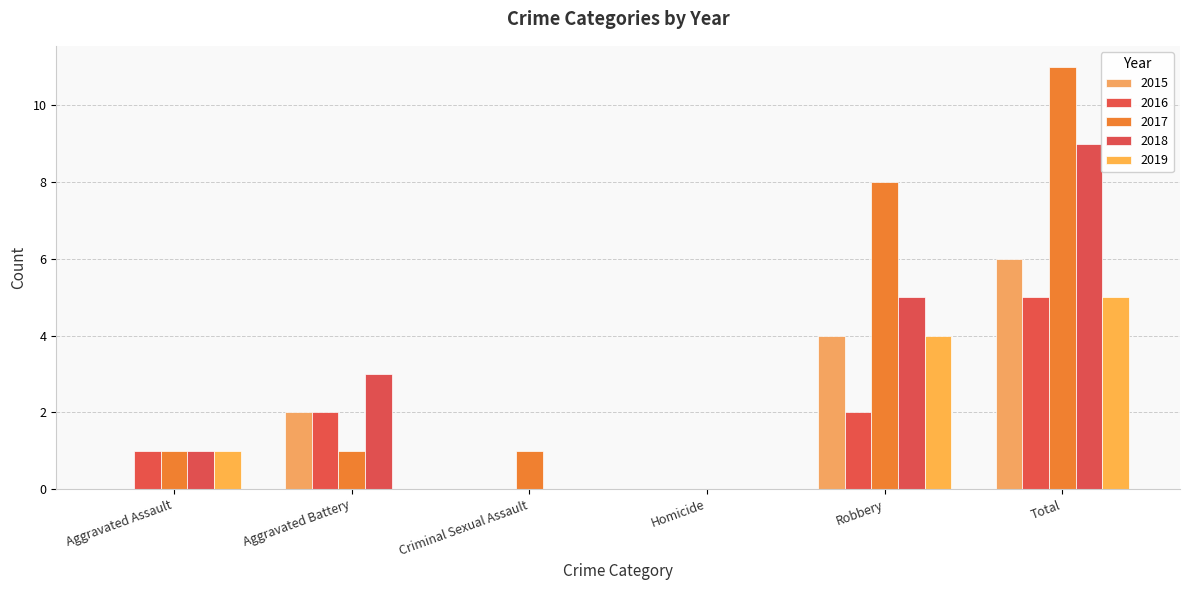

What is the label of the 2nd bar from the left?

Aggravated Battery